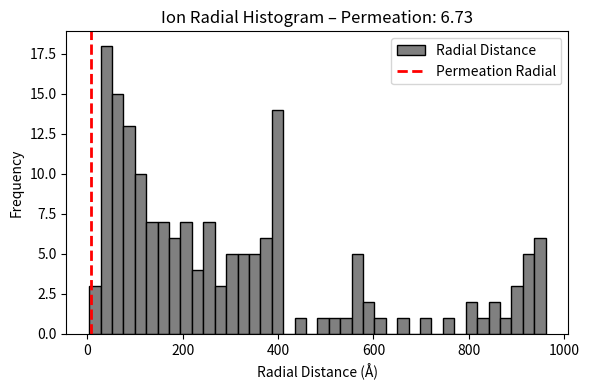

Around what value on the x-axis is the tallest bar? Give the approximate position of its centre, as read against the axis.

40